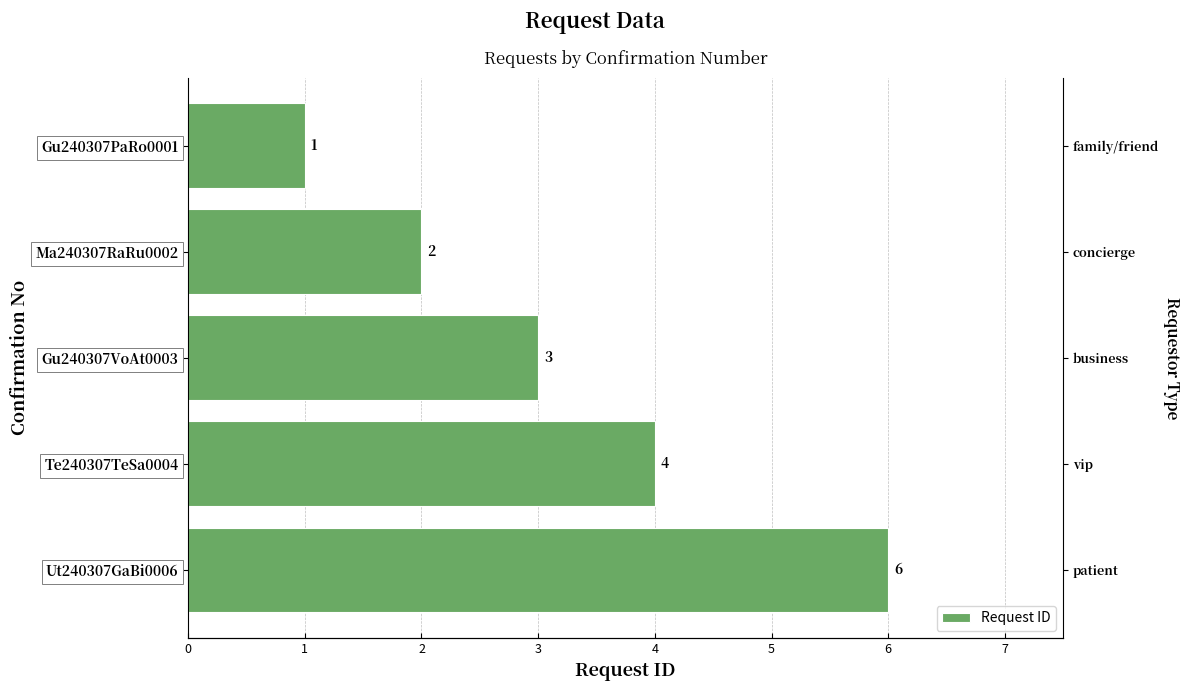

What is the minimum value shown in the chart?

1